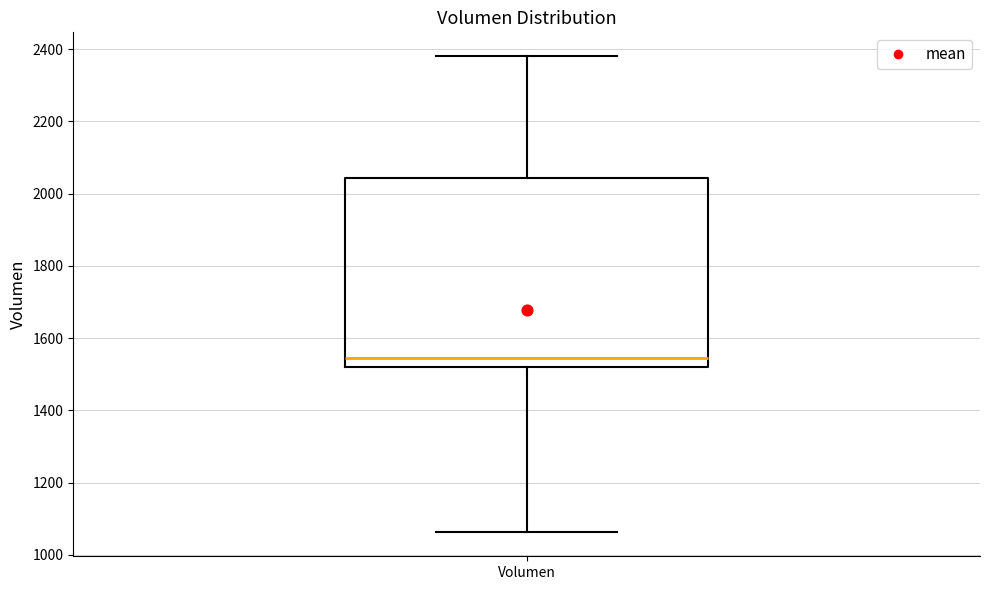

Transcribe this box plot: give where the median line is, the range the box spans, and where the two whiskers end, as read against the y-axis. The values are not printed on the chart, so give them approximately, as read against the axis.

median 1540, box 1520 to 2040, whiskers 1060 to 2380